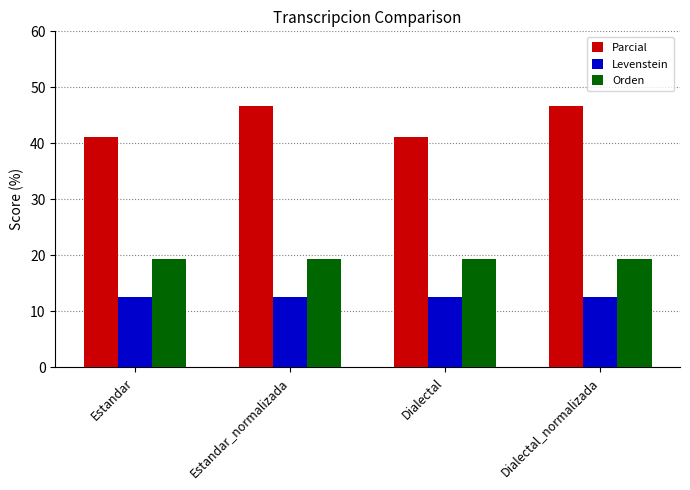

Between Dialectal and Dialectal_normalizada, which series saw the biggest shift?

Parcial